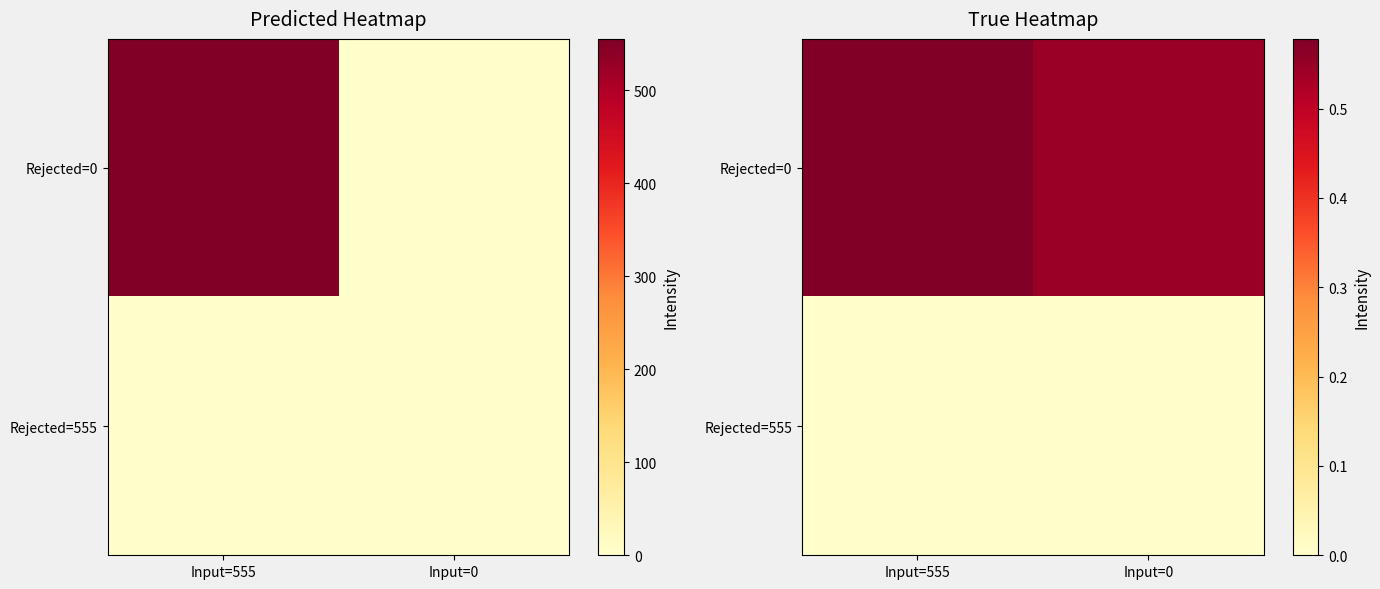

Between Input=555 and Input=0, which series saw the biggest shift?

Rejected=0